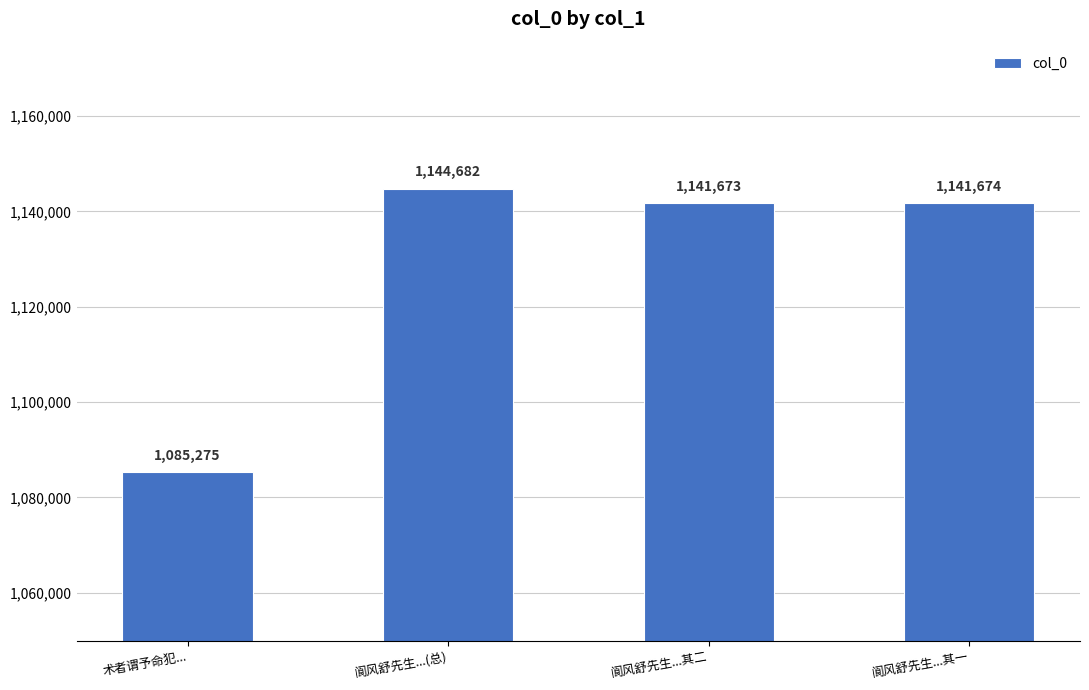

Rank the categories by value from highest to lowest.

阆风舒先生...(总), 阆风舒先生...其一, 阆风舒先生...其二, 术者谓予命犯...